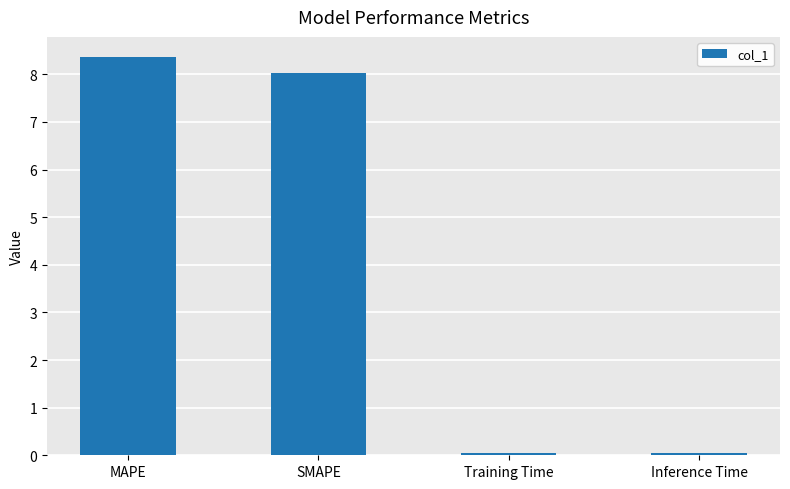

True or false: the data shows 3.3 at MAPE.

False